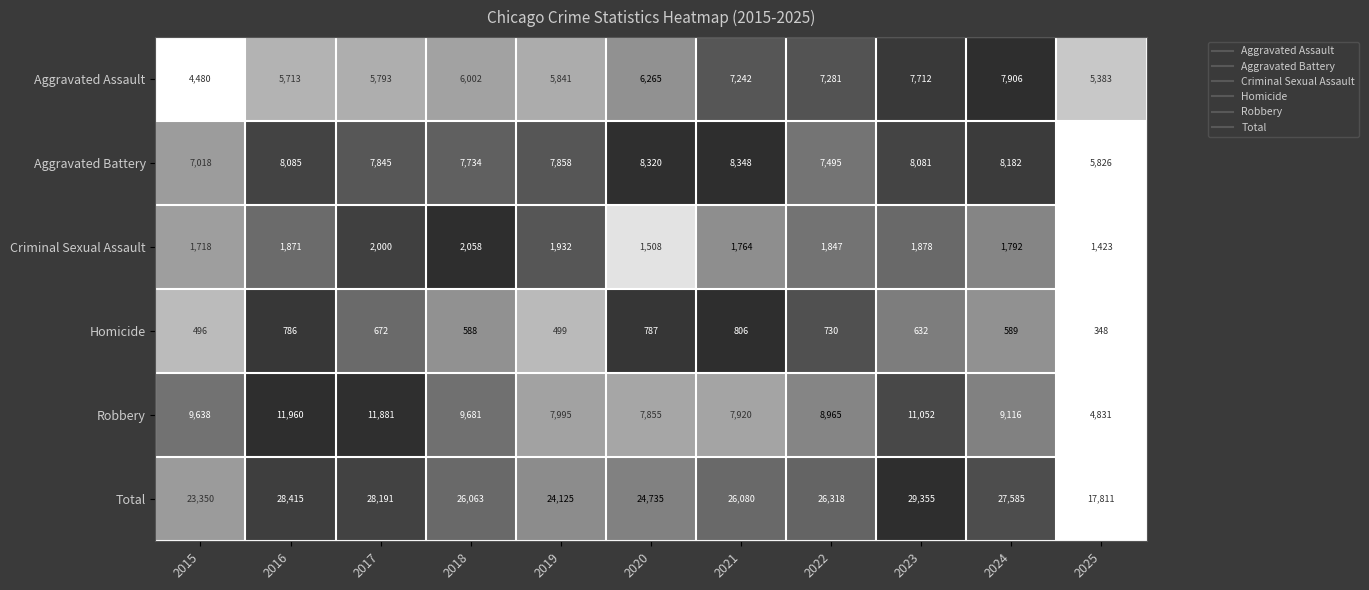

List the series in order of their peak value, lowest first.

Homicide, Criminal Sexual Assault, Aggravated Assault, Aggravated Battery, Robbery, Total